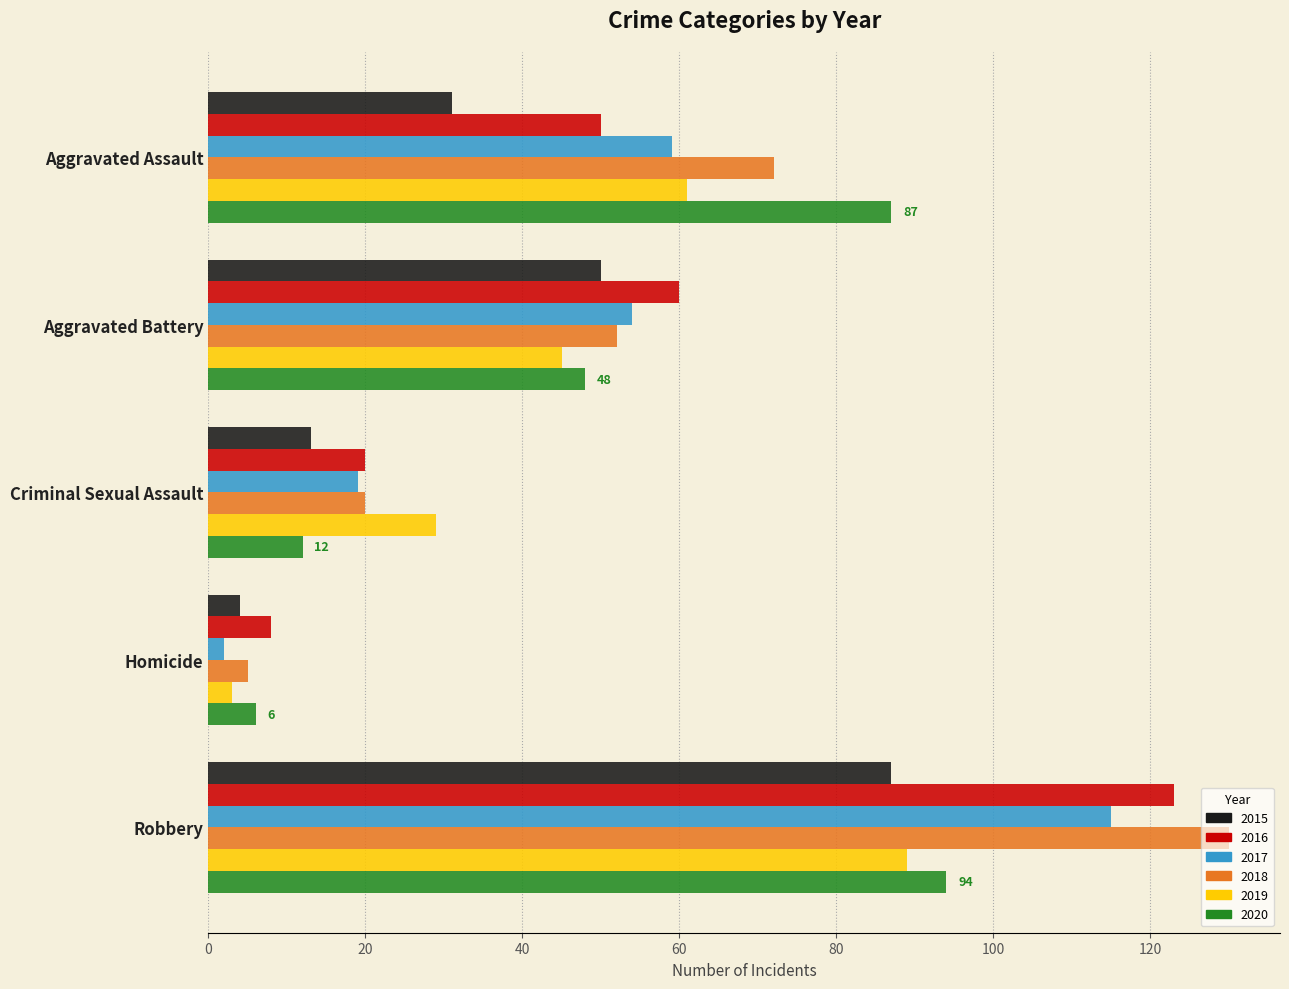

At how many categories does at least one series exceed 58?

3